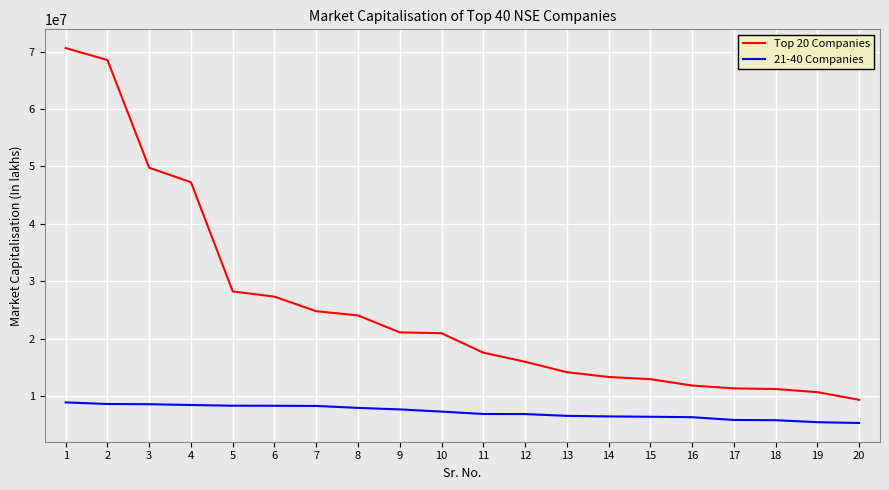

True or false: 21-40 Companies and Top 20 Companies cross at least once.

False